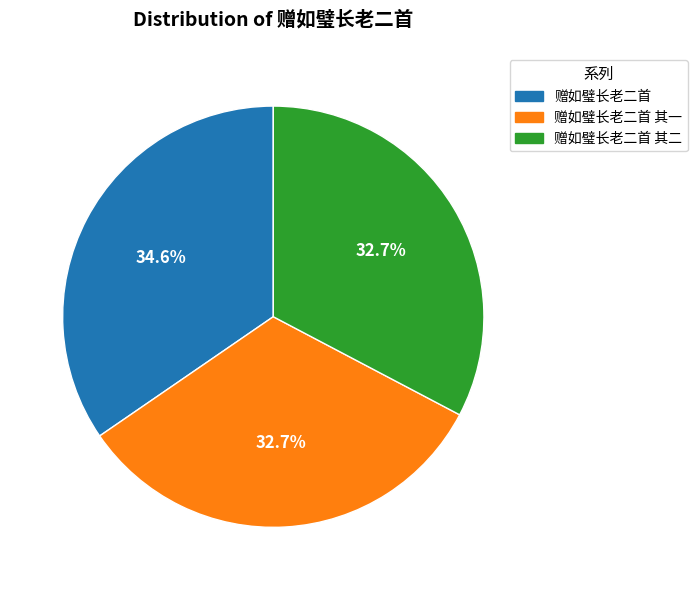

Do 赠如璧长老二首 and 赠如璧长老二首 其二 together represent more than half of the pie?

Yes